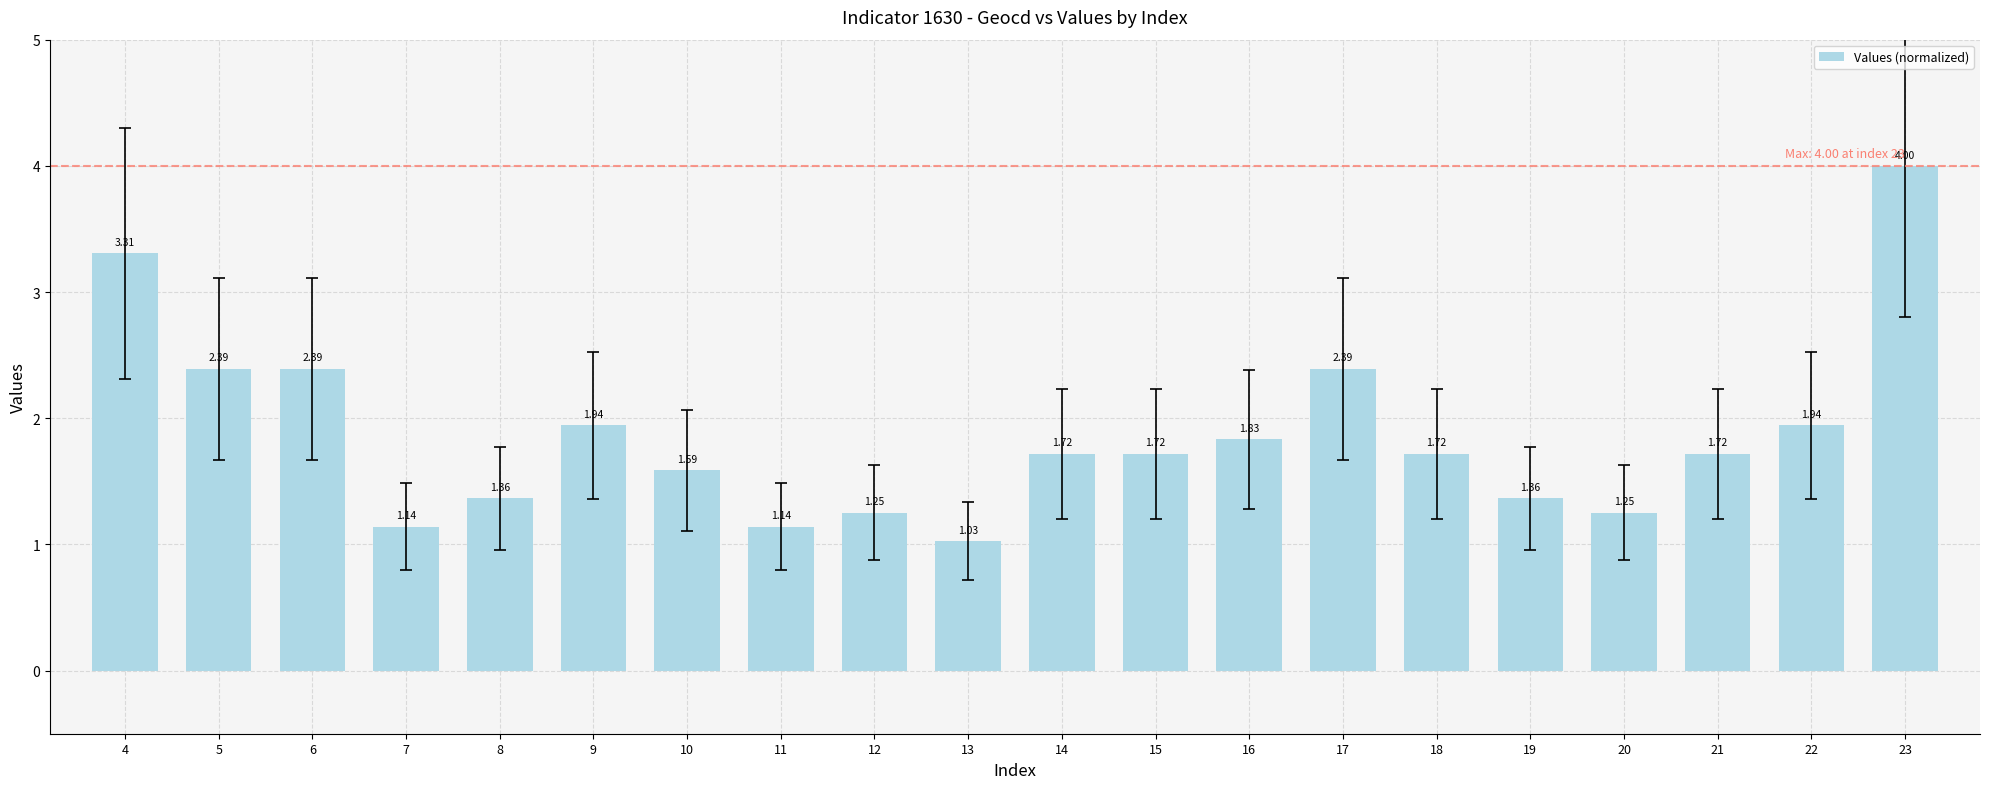

What is the difference between the maximum and minimum values?

3.0